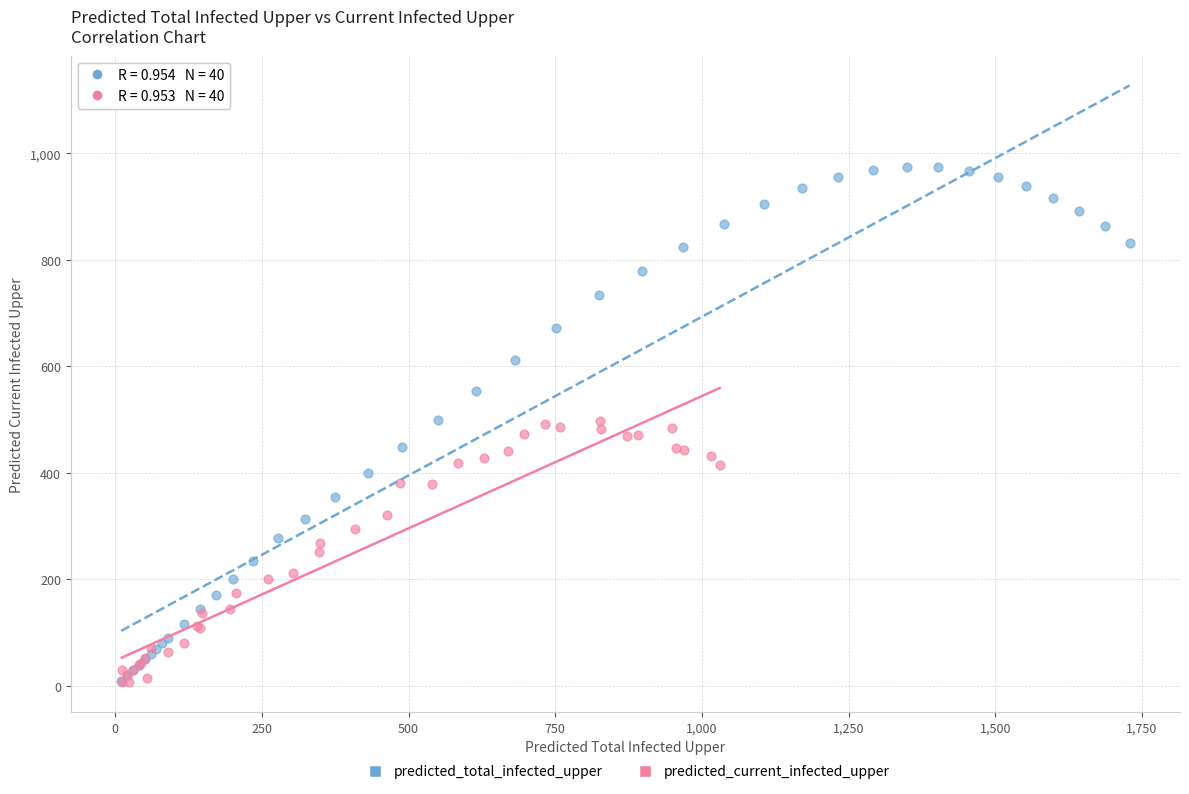

Which series reaches the maximum Y coordinate?

predicted_total_infected_upper